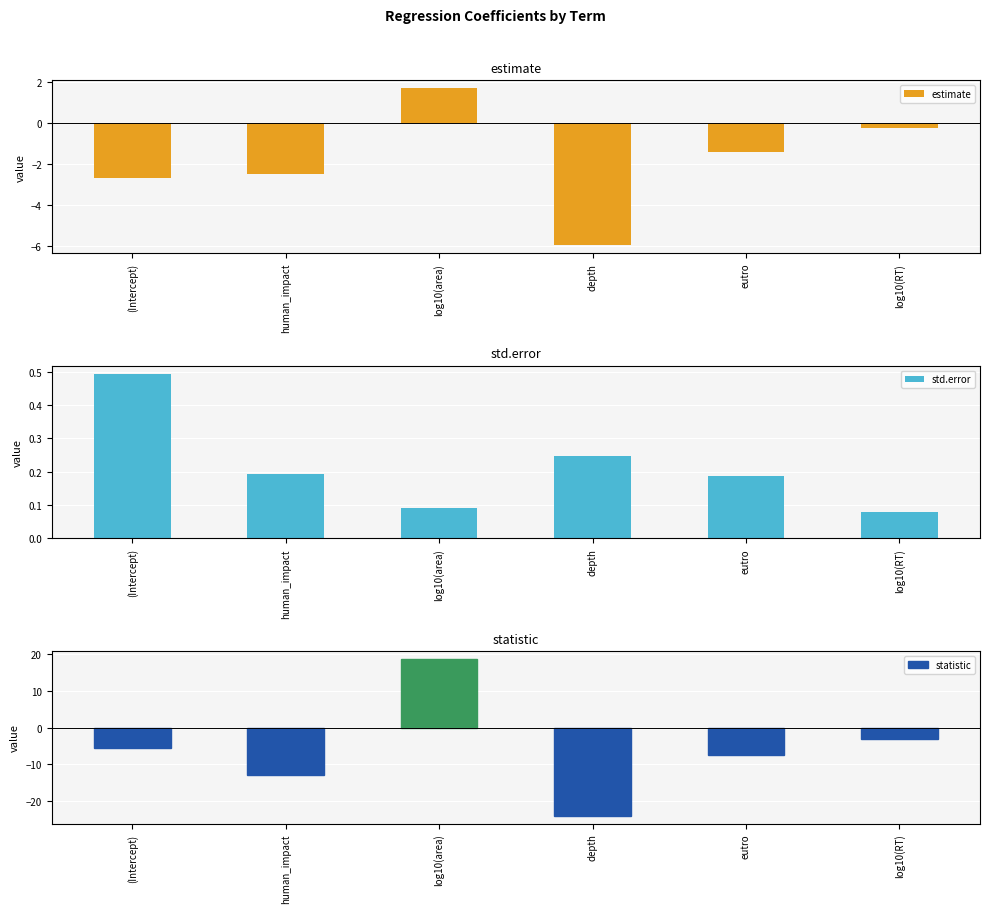

What is the difference between the maximum and minimum values in the std.error series?

0.4